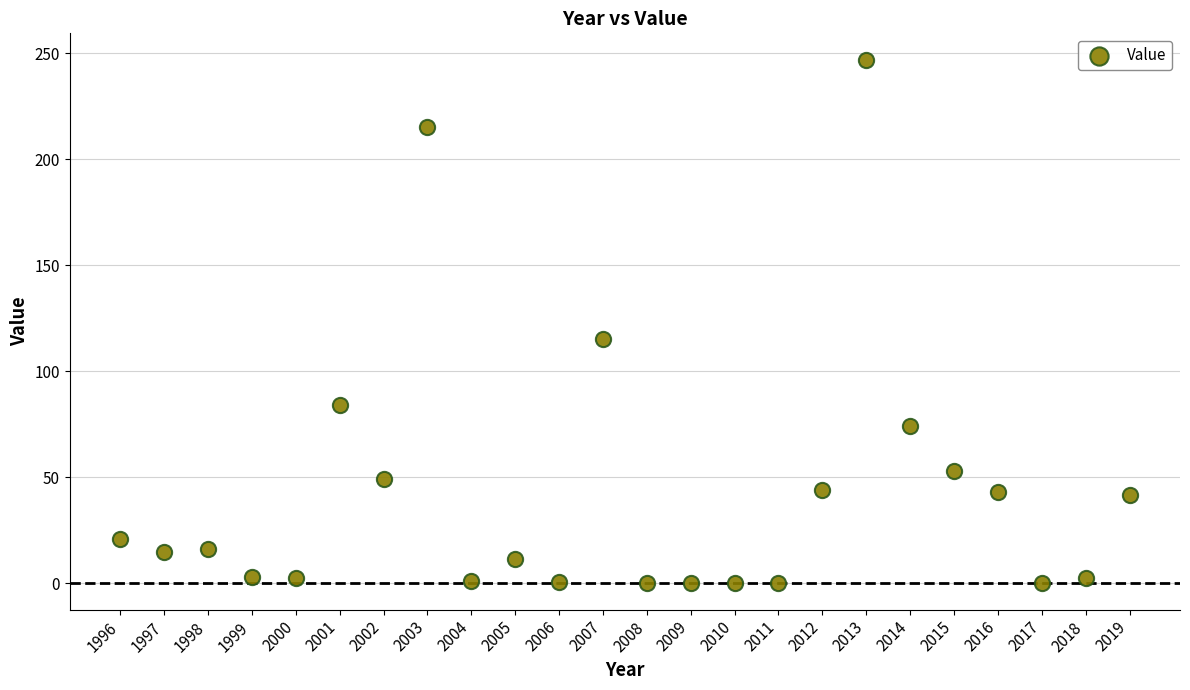

What is the range of Y values (max minus min)?

247.0